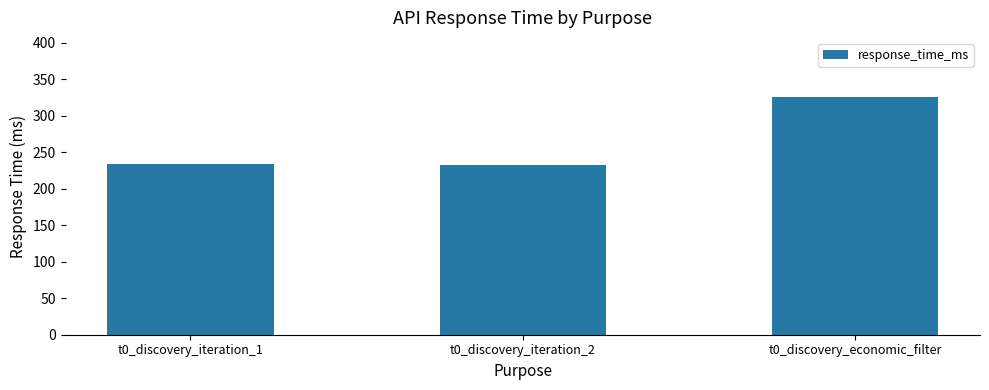

What is the sum of the values at t0_discovery_economic_filter and t0_discovery_iteration_1?

559.9